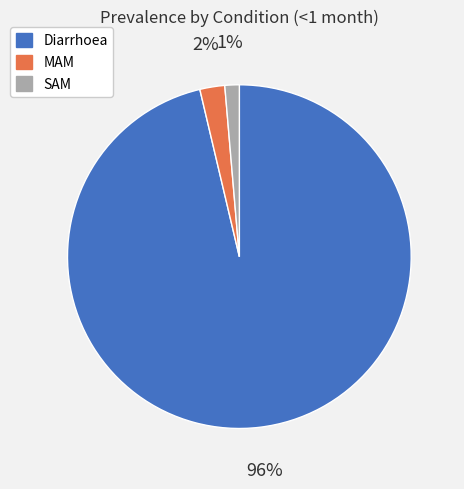

Combined, do Diarrhoea and MAM account for over 50%?

Yes